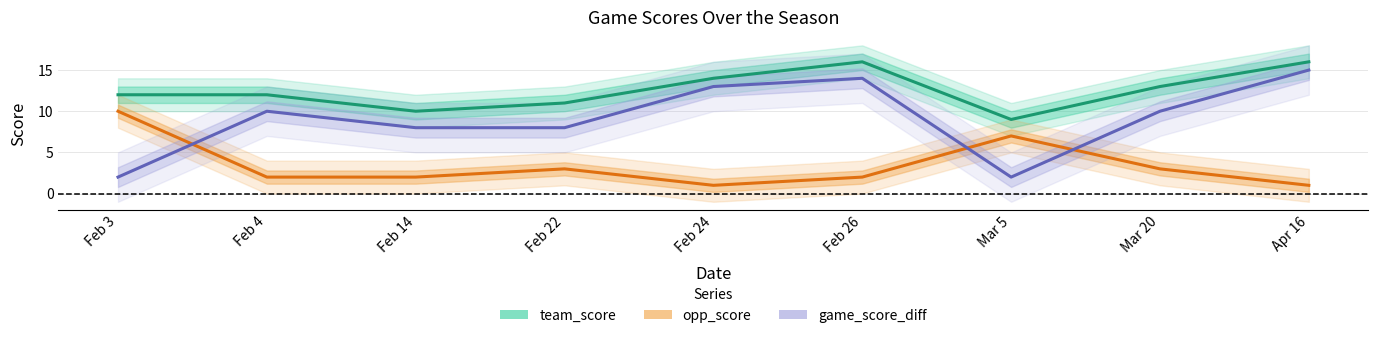

Count the number of data series in this chart.

3